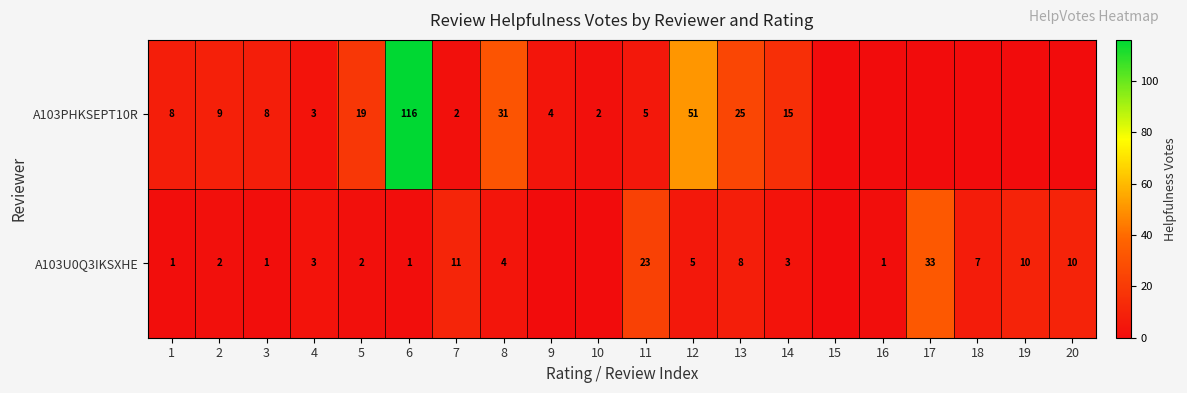

Is the value of A103U0Q3IKSXHE at 20 greater than the value of A103PHKSEPT10R at 5?

No